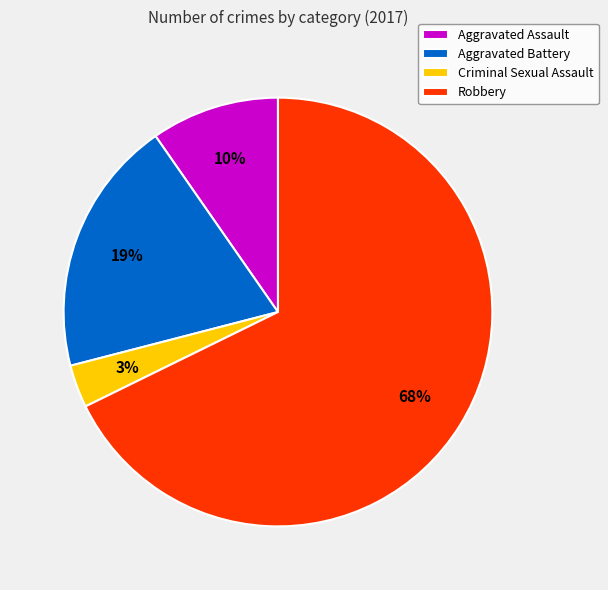

How many segments does this pie chart have?

4